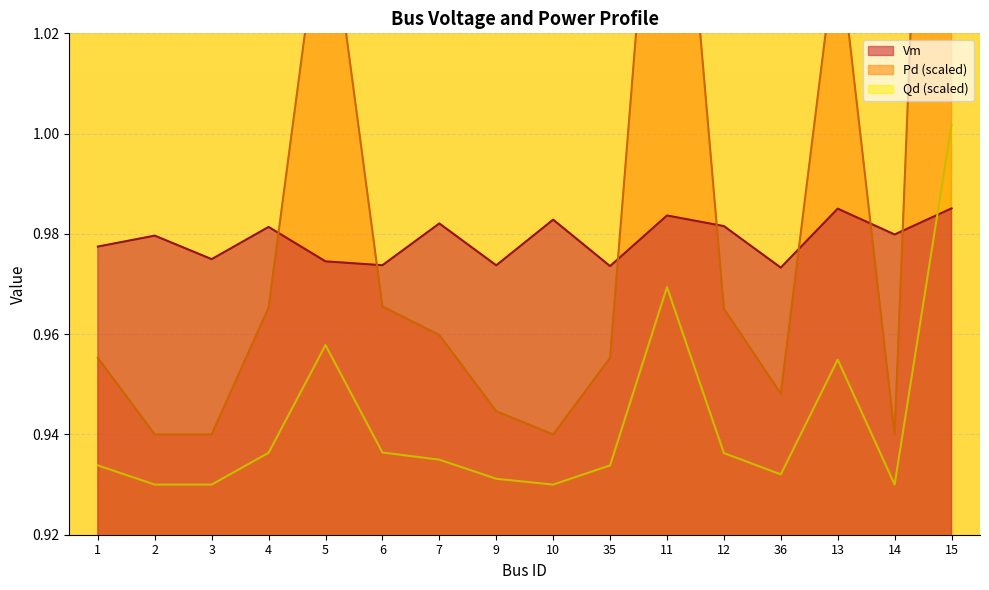

Count the number of data series in this chart.

3